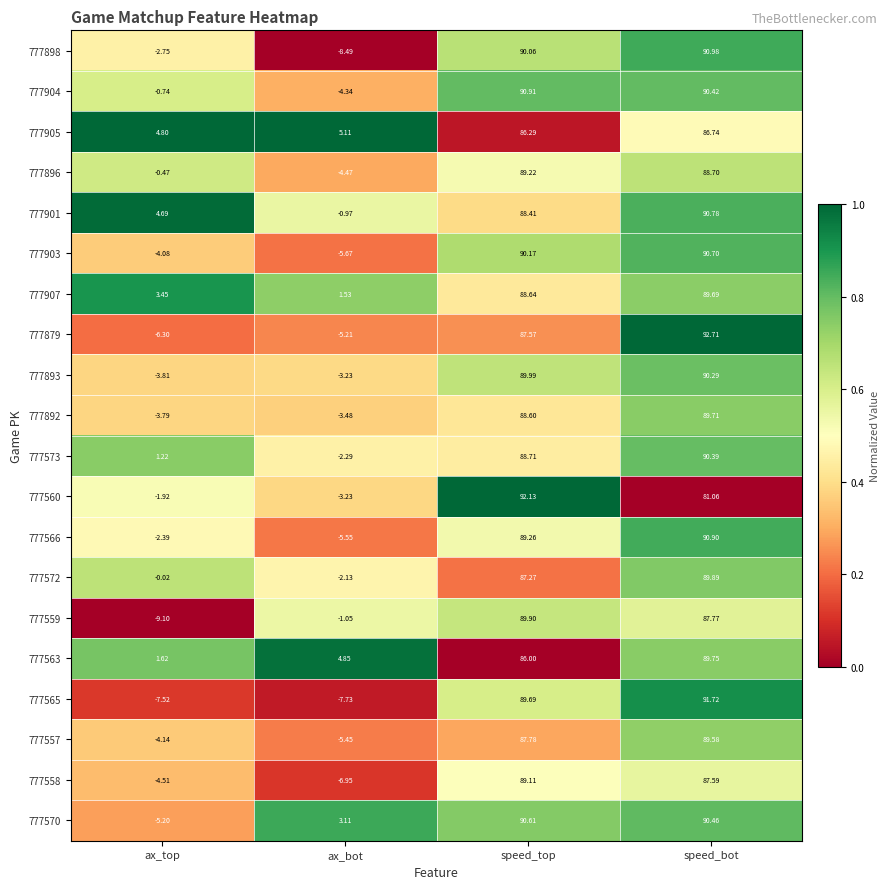

What is the total value across all series at ax_bot?

-55.6